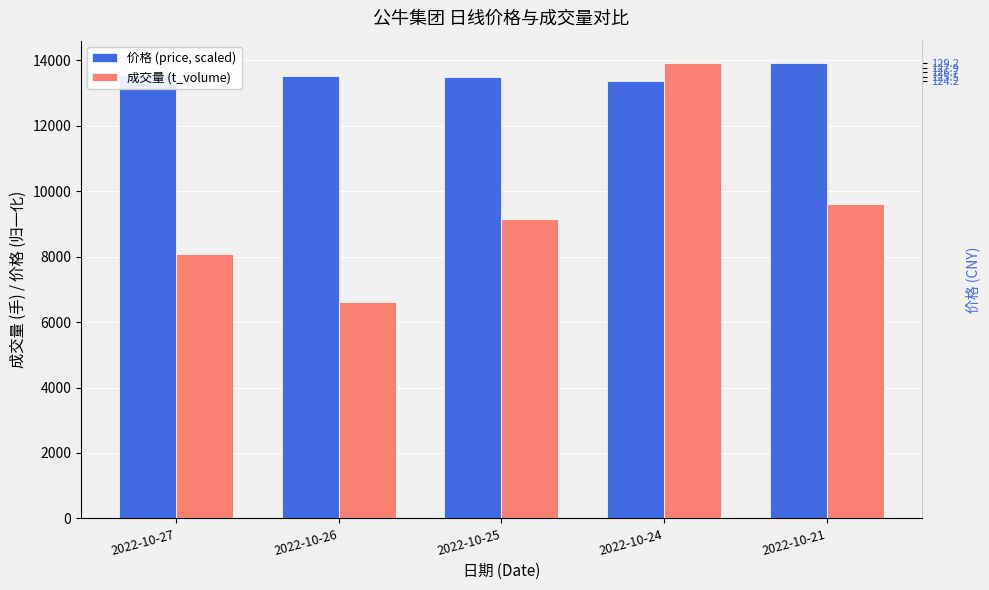

Between 2022-10-27 and 2022-10-25, which series saw the biggest shift?

成交量 (t_volume)